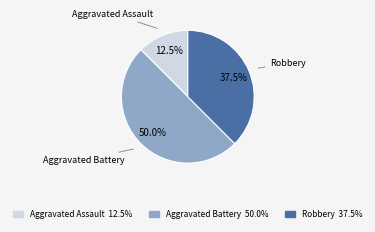

Count the number of slices in the pie.

3